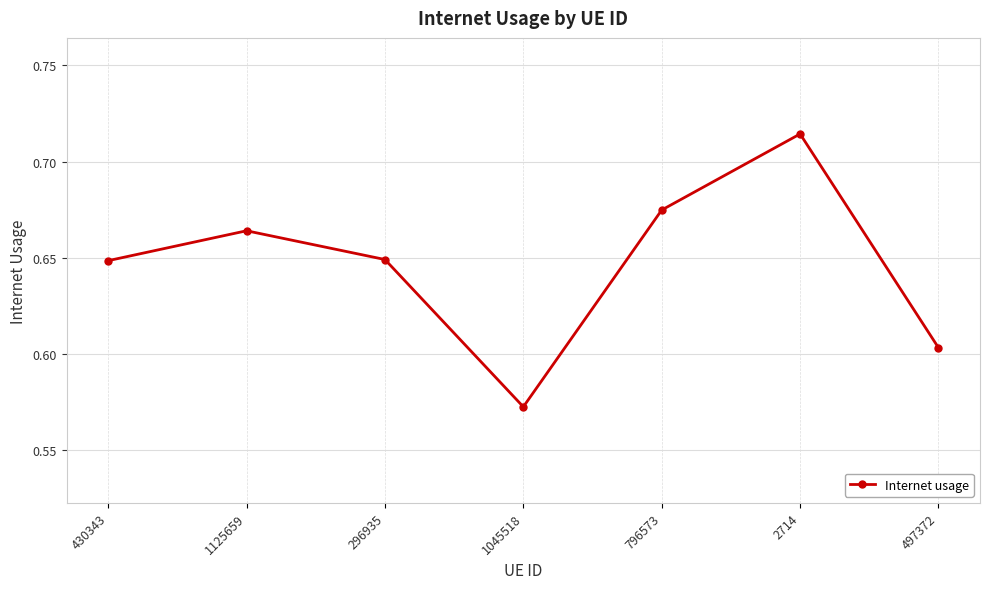

Is this an area chart (filled region under the line)?

No